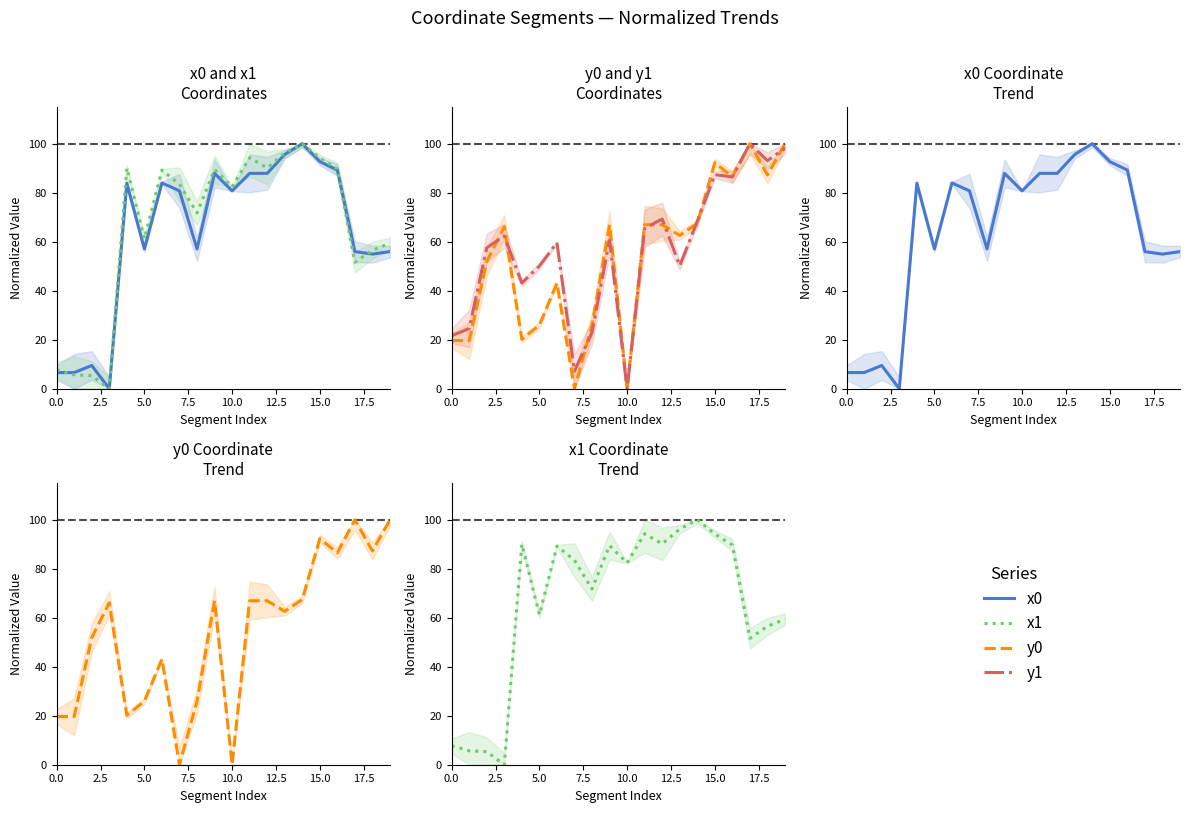

True or false: y1 and y0 intersect in this chart.

True